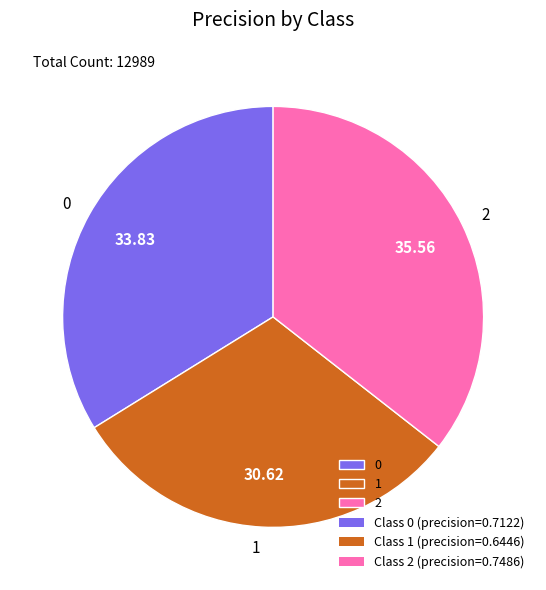

What is the smallest slice in the pie chart?

1